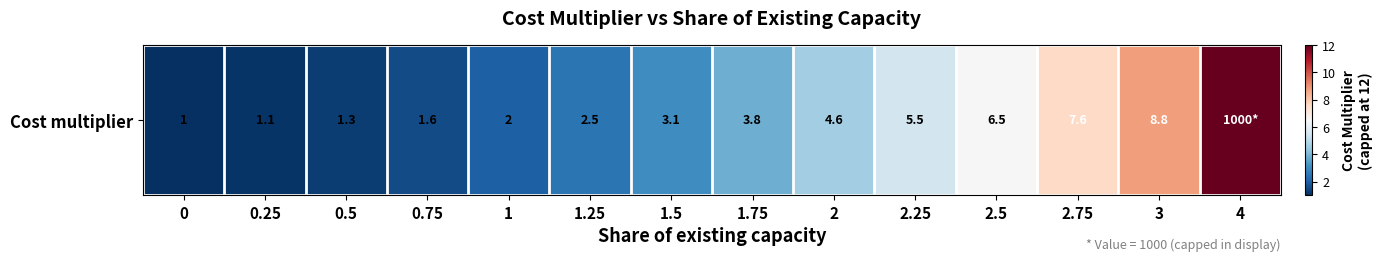

The value at 2.75 is 5.0. True or false?

False